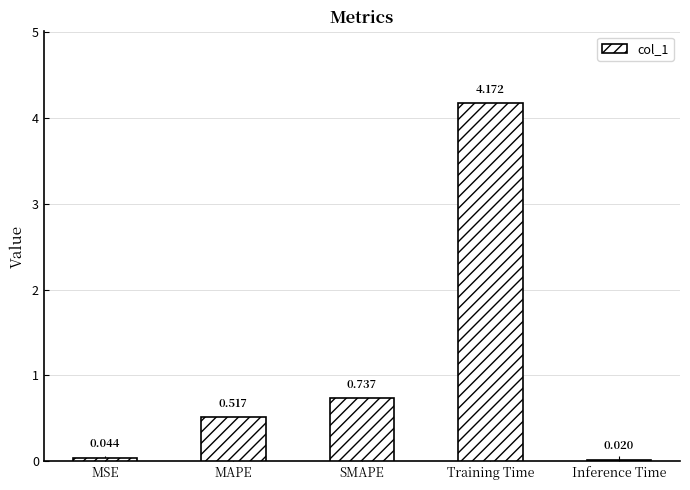

What is the label of the 5th bar from the left?

Inference Time